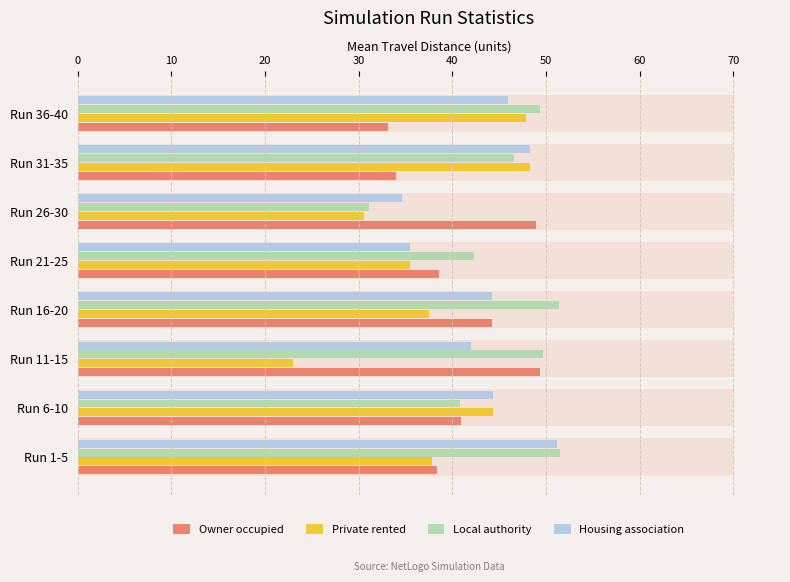

Between Run 11-15 and Run 31-35, which series saw the biggest shift?

Private rented